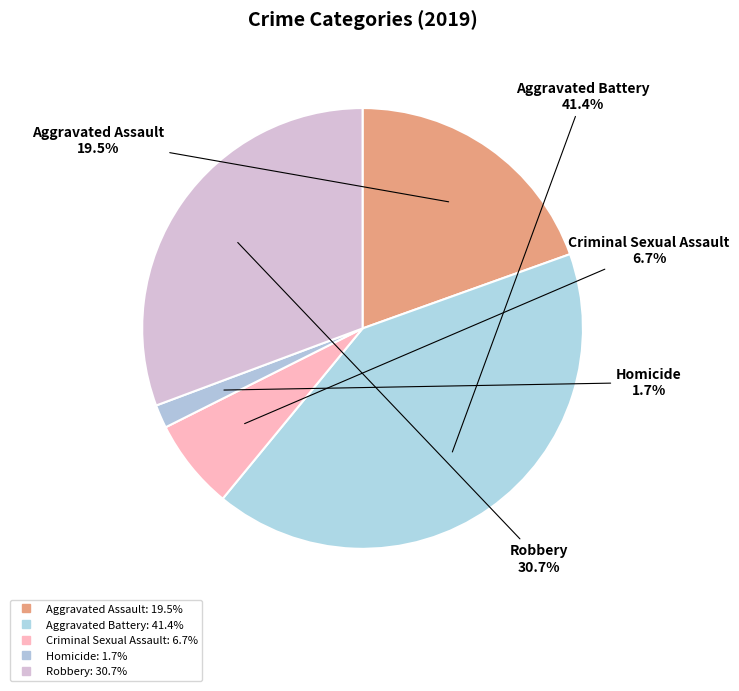

How many slices are in this pie chart?

5